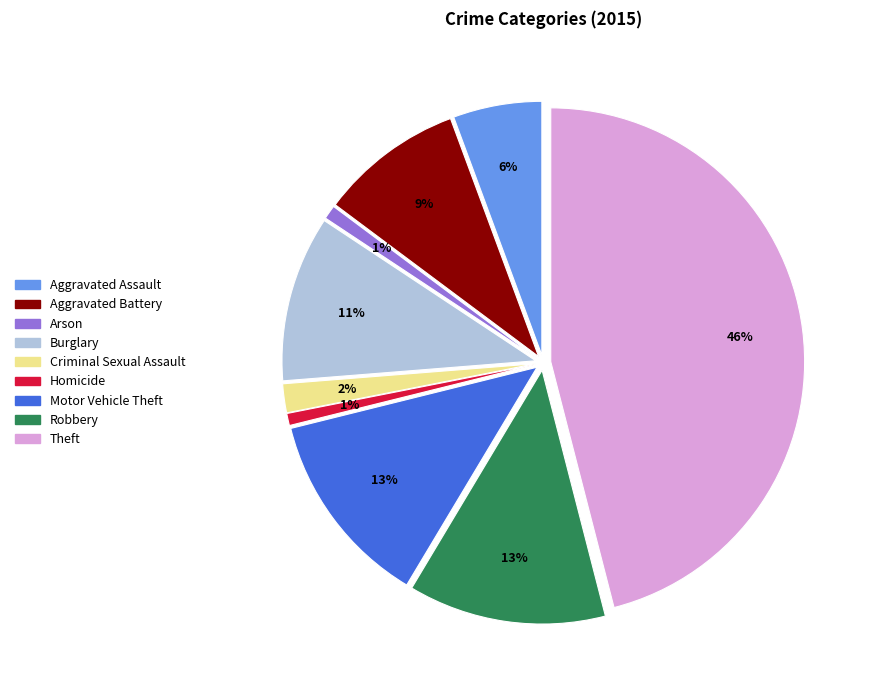

Which category has the biggest portion of the pie?

Theft